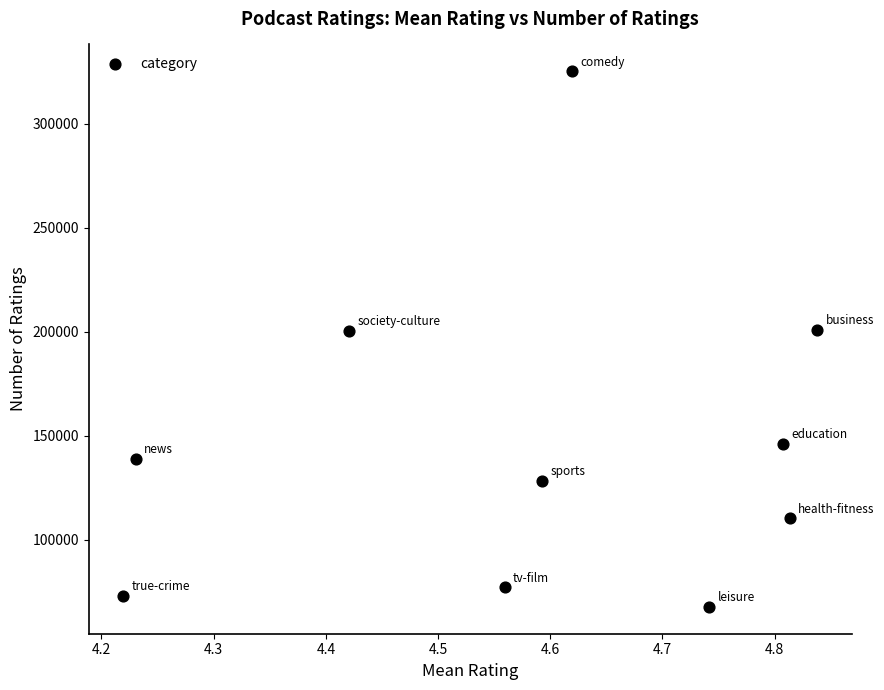

What is the average Y value?

146851